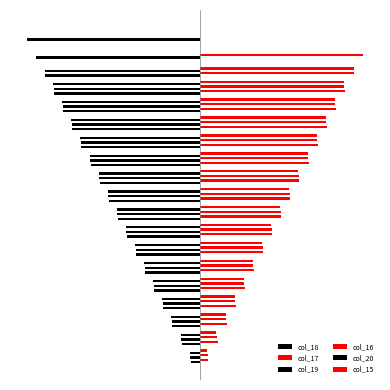

At how many categories does at least one series exceed 129?

11